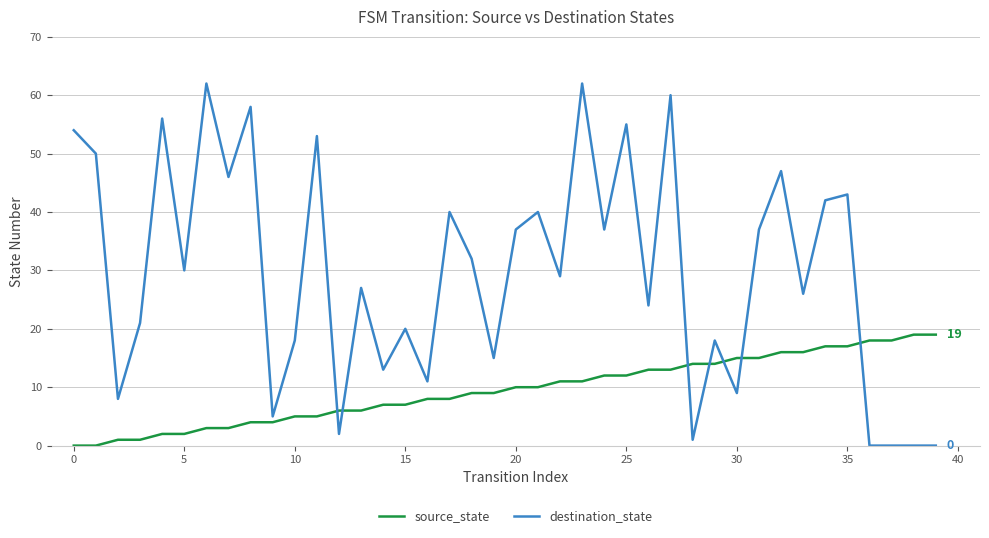

How many times do source_state and destination_state cross each other?

7